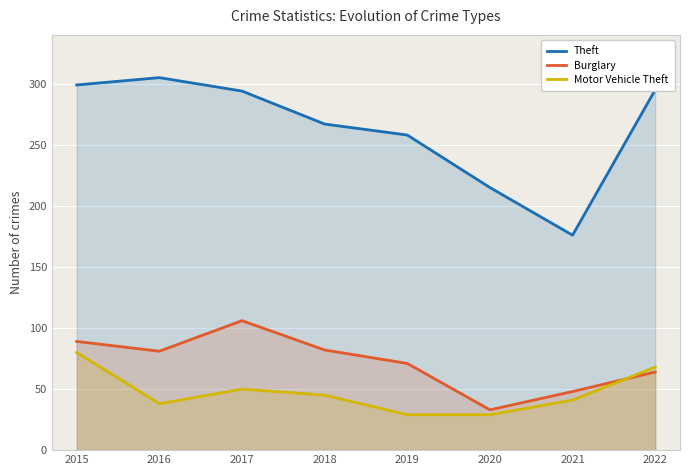

The Theft series shows 299 at 2015. True or false?

True